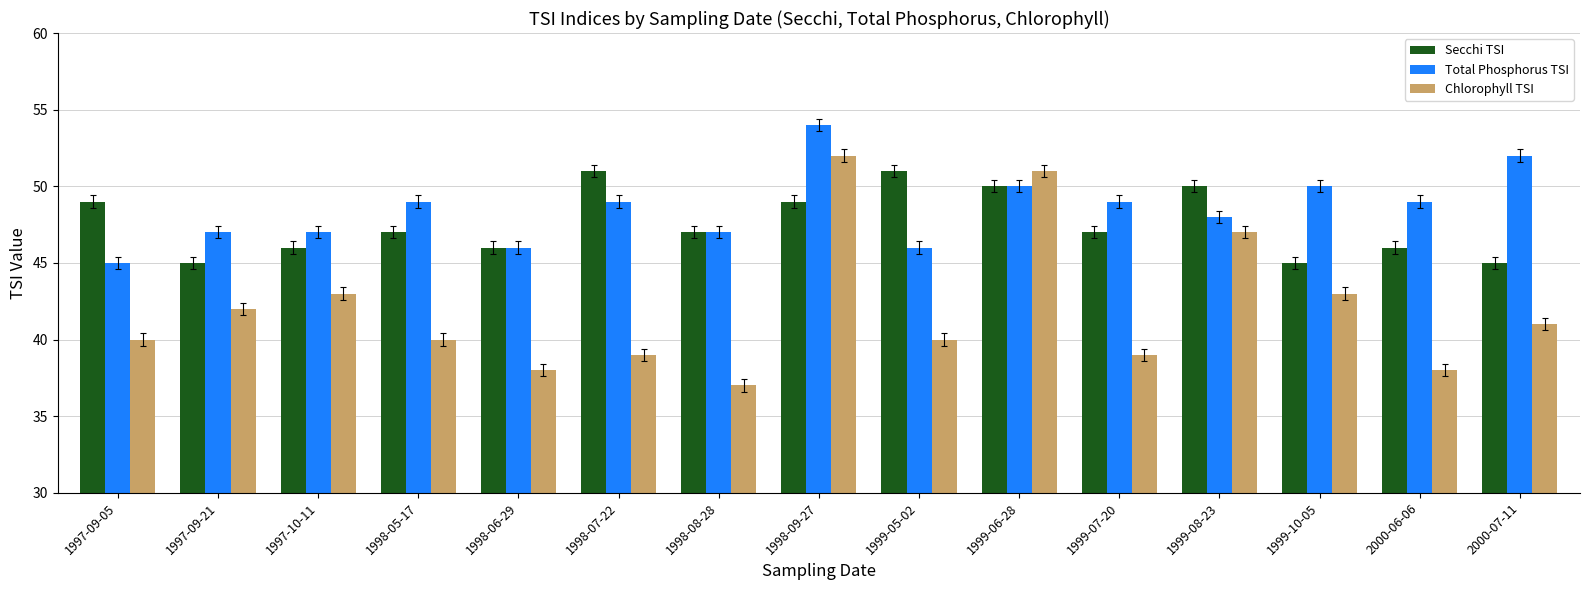

What is the difference between the Secchi TSI values at 2000-06-06 and 1999-05-02?

5